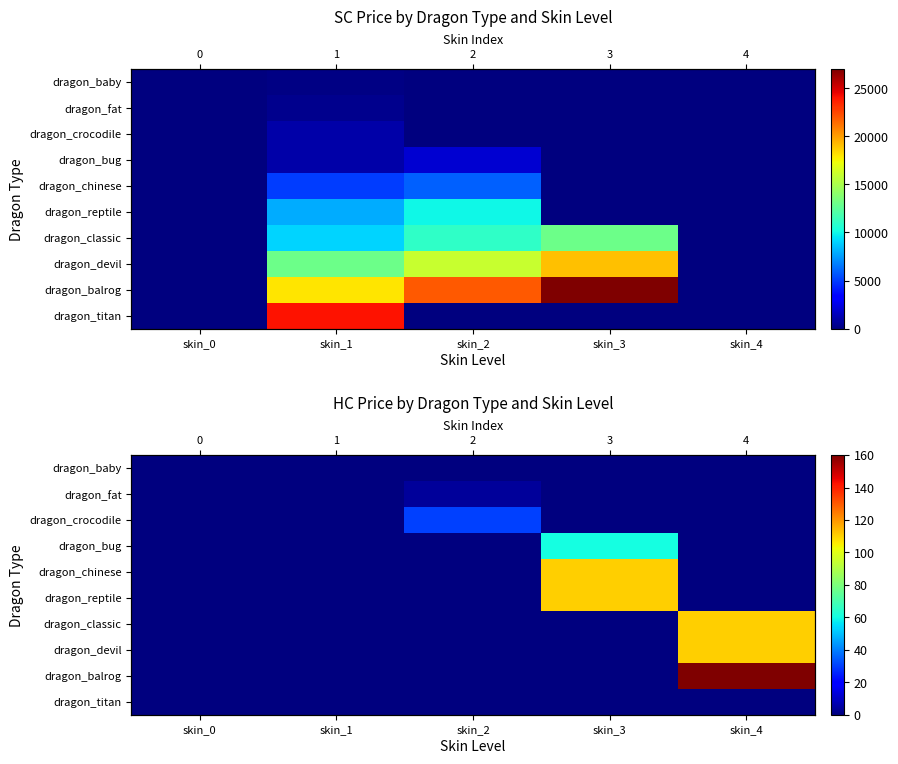

The value of dragon_classic at skin_3 is 0. True or false?

True